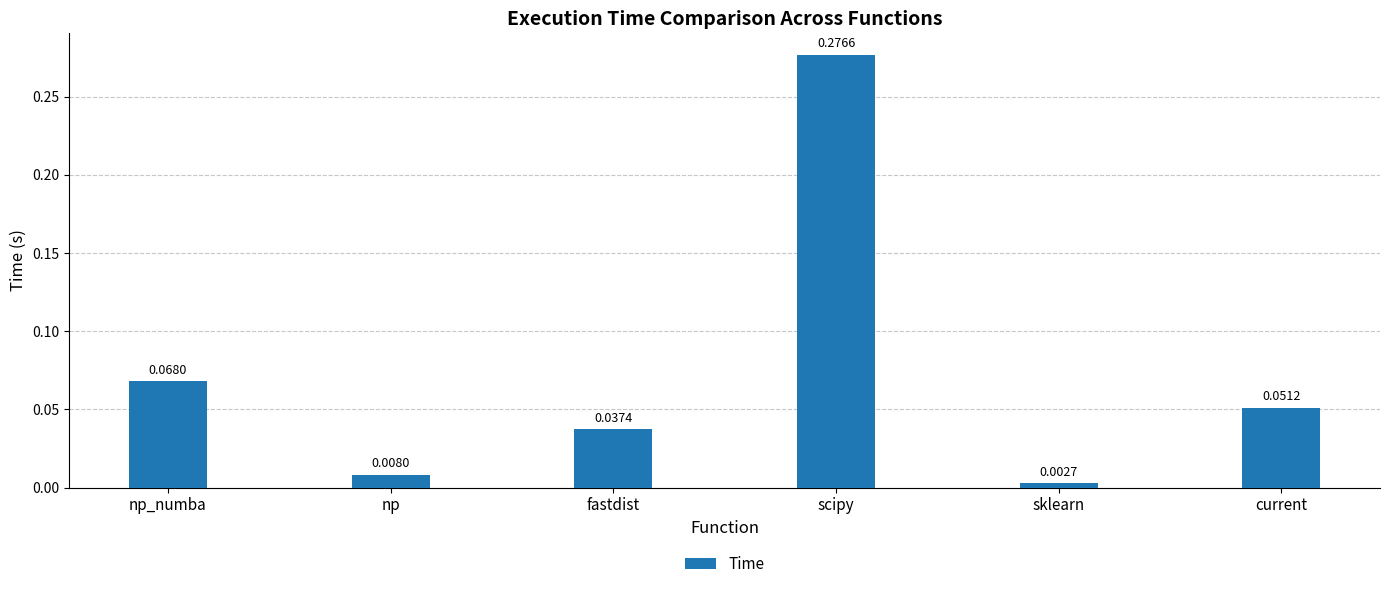

Which category has the highest value across all series?

scipy